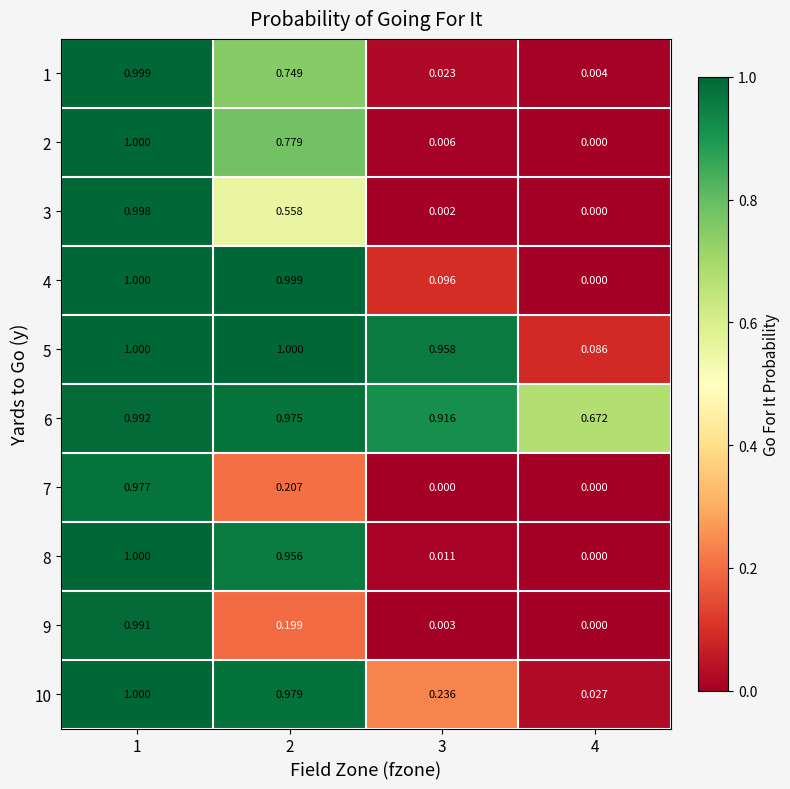

At 1, list the series in order from largest to smallest.

4, 5, 8, 10, 2, 1, 3, 6, 9, 7